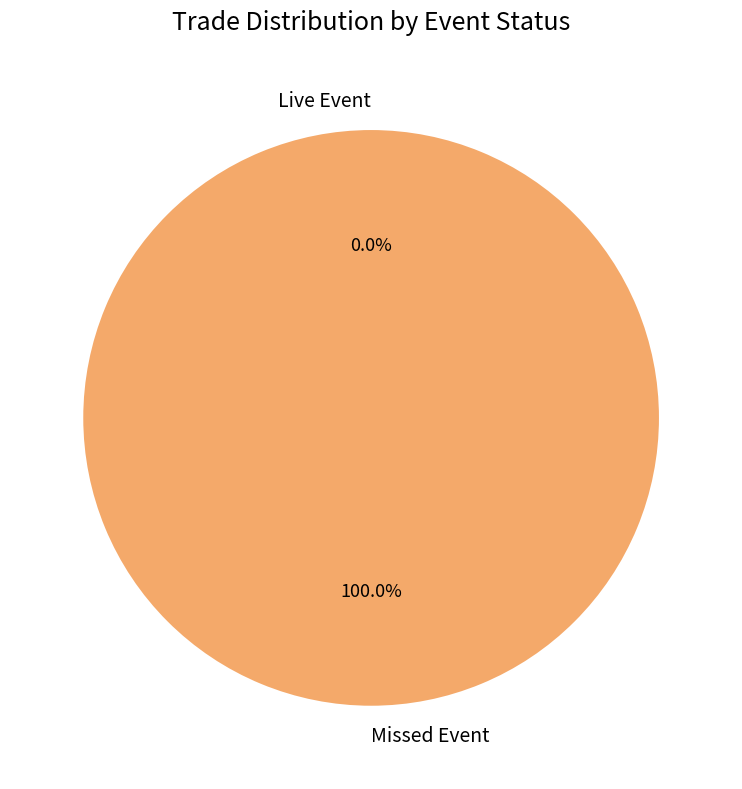

Is it true that Missed Event is 99% of the pie?

False